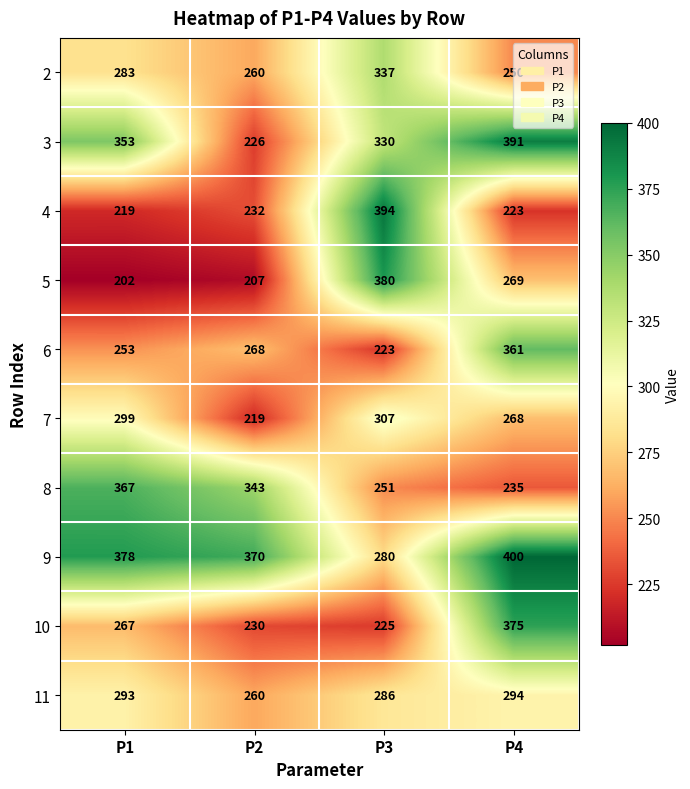

The value of 9 at P1 is 525. True or false?

False